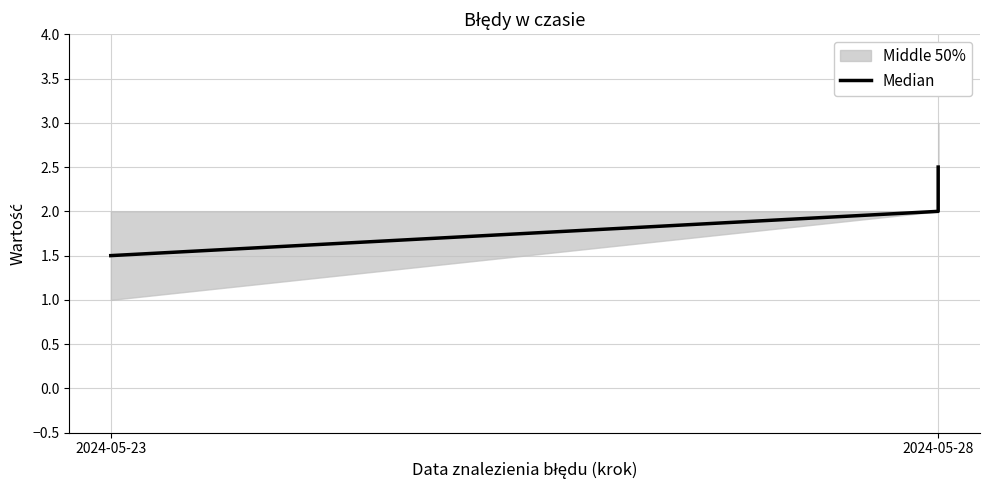

Is it true that the value at 2024-05-28 is 0.8?

False